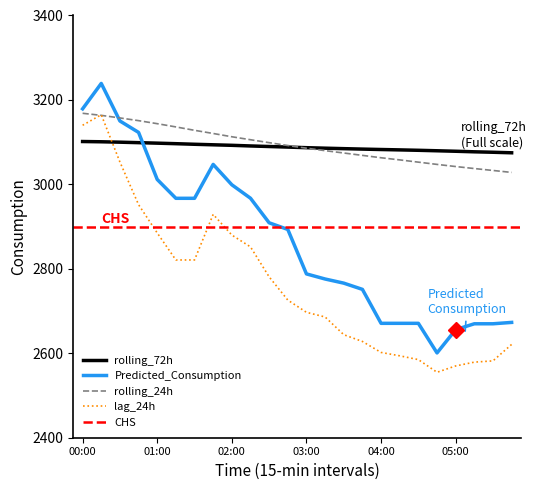

What is the minimum value for rolling_72h?

3074.8